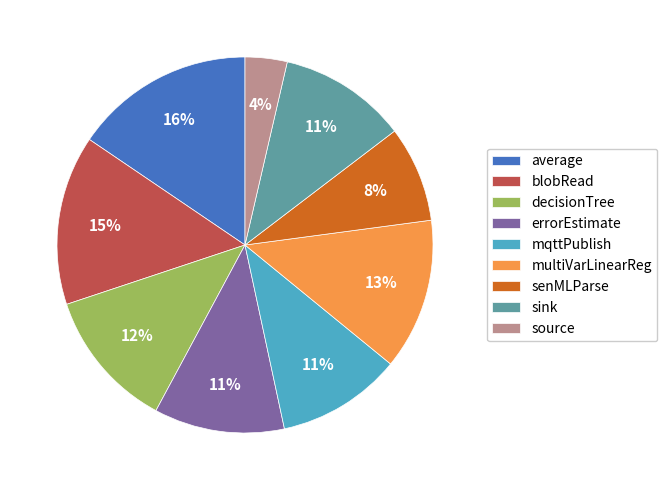

Does source account for over 50% of the chart?

No